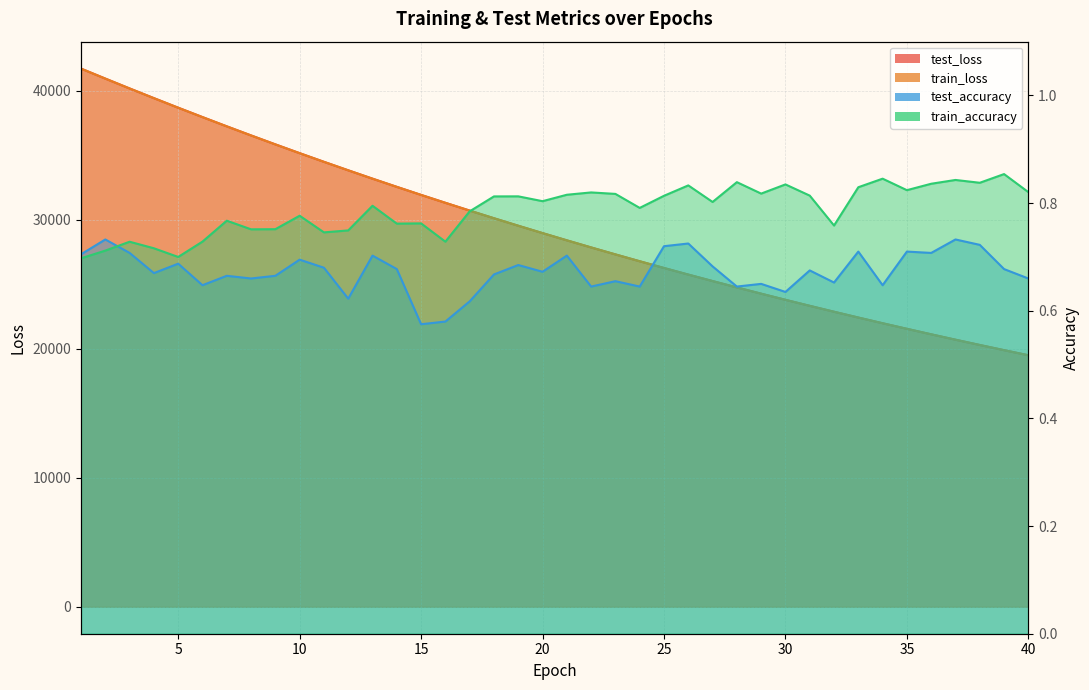

The test_loss series shows 16854.7 at 8. True or false?

False